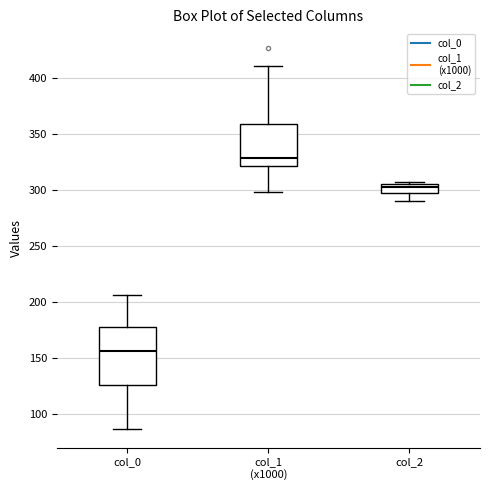

Which box has the highest median line?

col_1 (x1000)